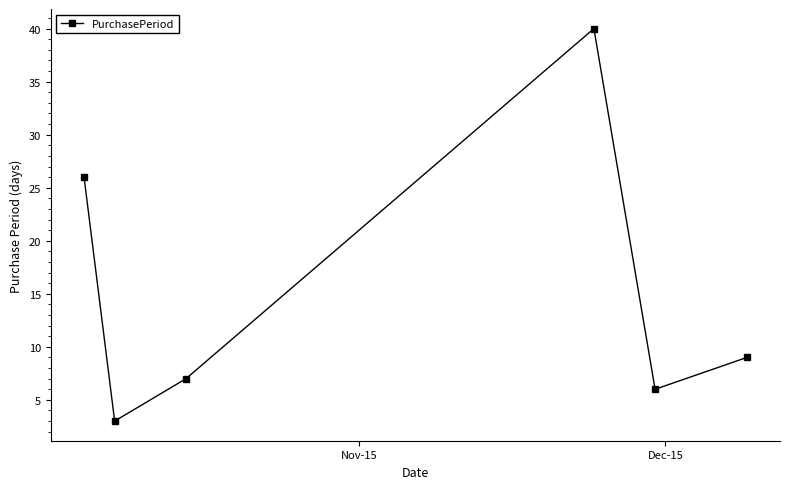

How many interior local peaks (higher than both neighbors) does the data have?

1